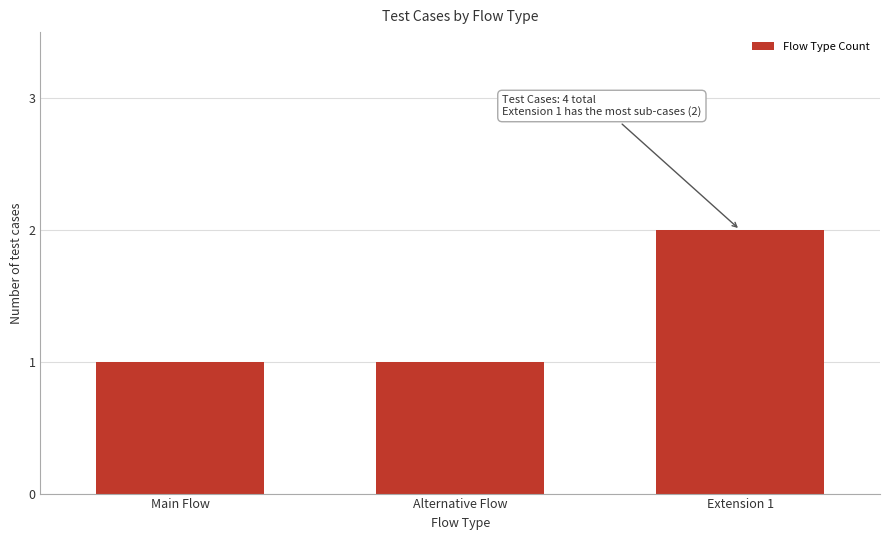

Reading left to right, what are all the values shown in this chart?

1	1	2